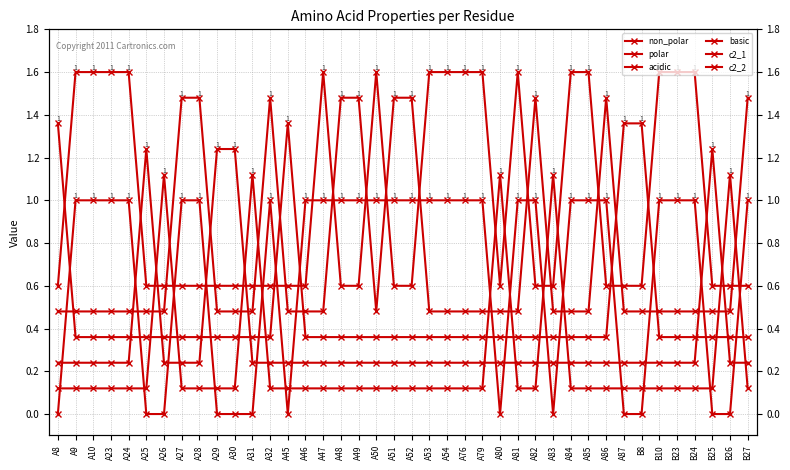

Which series has the widest spread of values?

non_polar